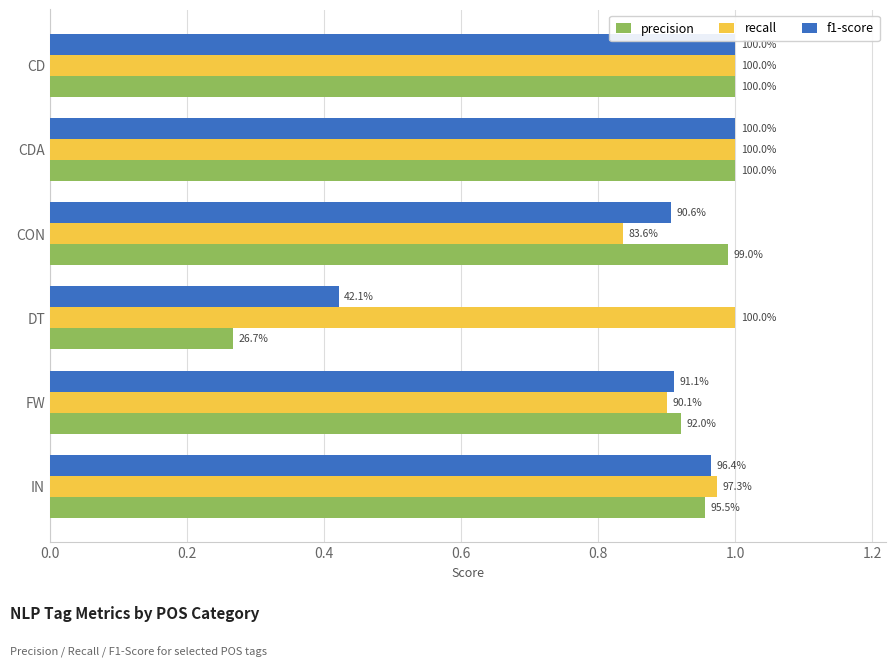

What is the difference between the maximum and minimum values in the precision series?

0.7